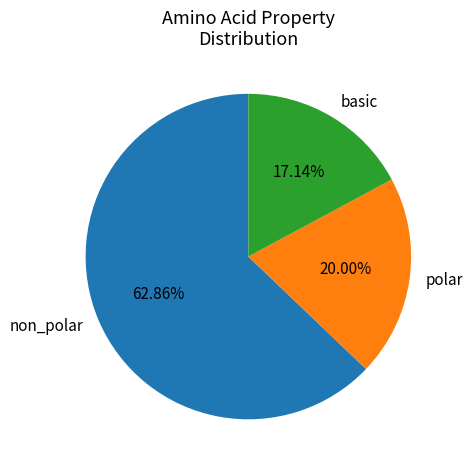

Is there any slice that represents more than half of the pie?

Yes